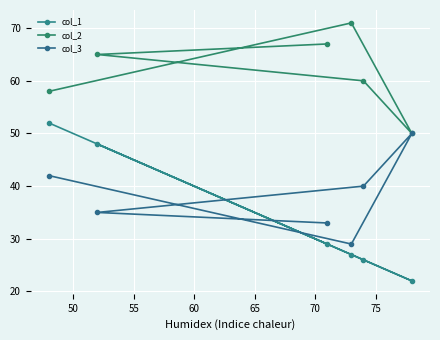

Reading left to right, list all the values displayed in this chart.

col_1: 52	48	29	27	26	22
col_2: 58	65	67	71	60	50
col_3: 42	35	33	29	40	50